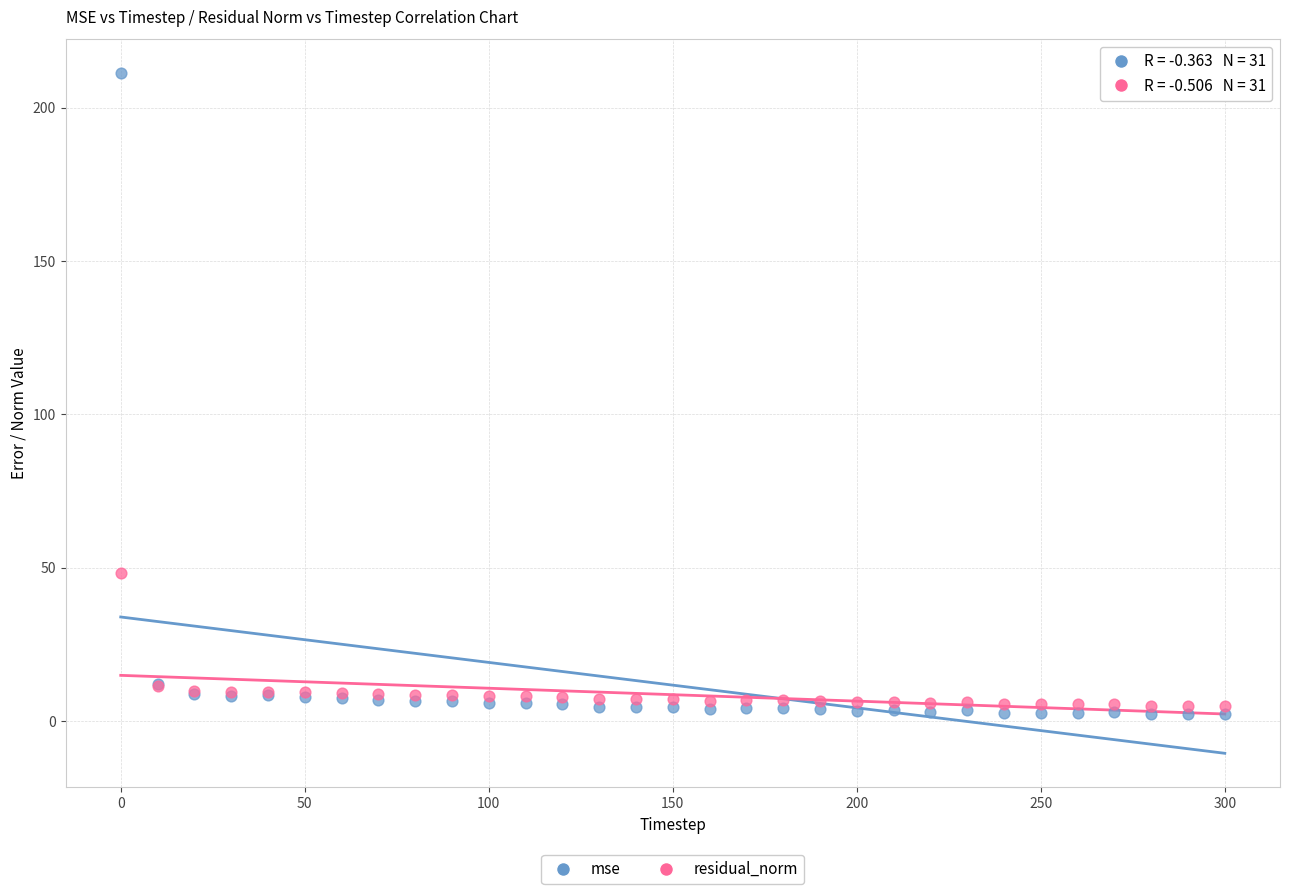

Which series has the largest Y range (max minus min)?

mse